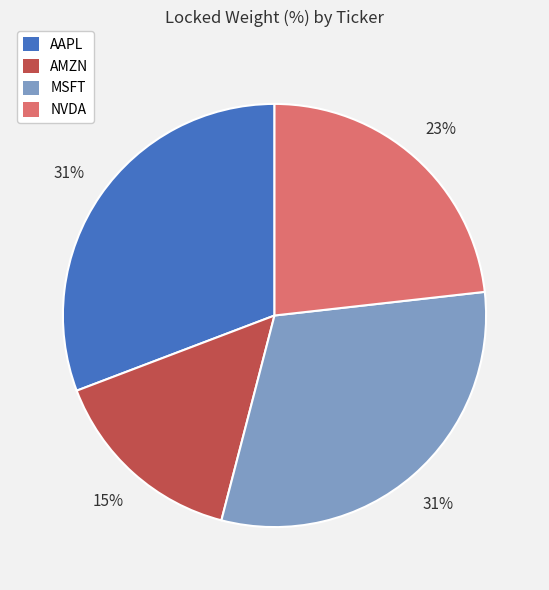

True or false: NVDA accounts for 13% of the total.

False